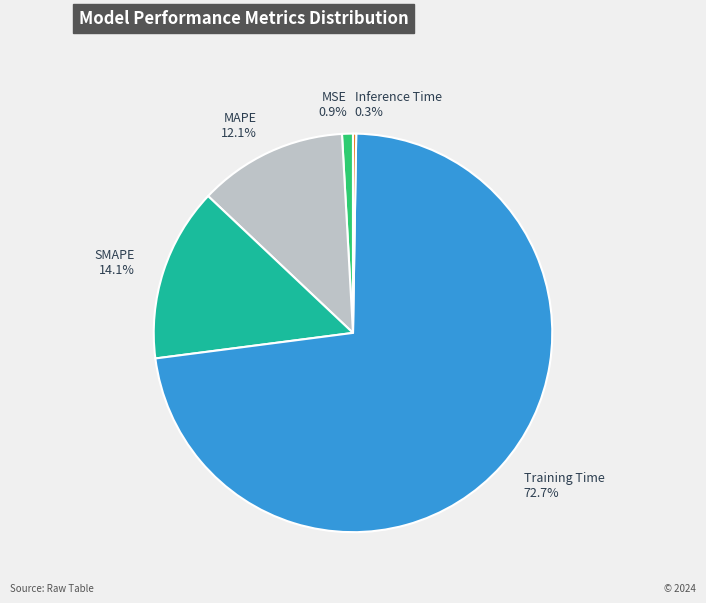

Combined, do MAPE and MSE account for over 50%?

No